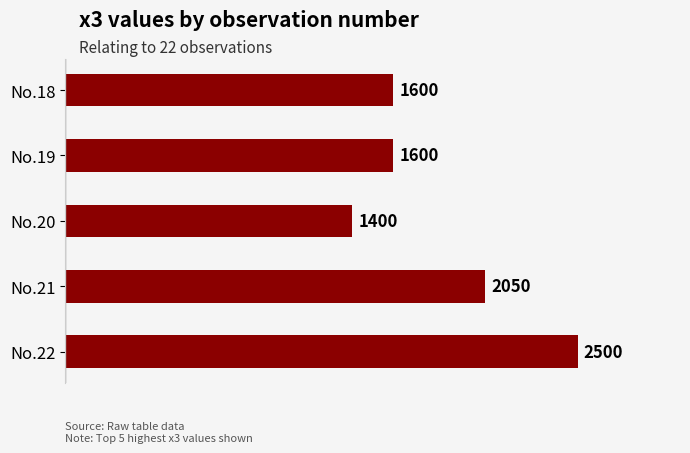

At which label is the value closest to 1950?

No.21